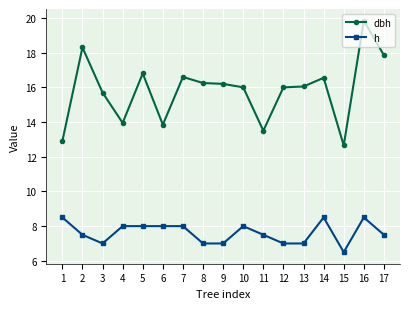

True or false: dbh has a value of 6.3 at 8.

False